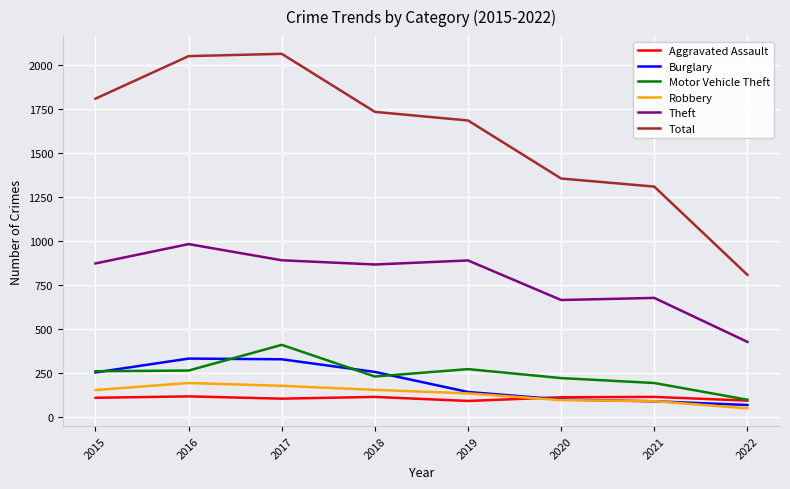

True or false: Robbery and Total cross at least once.

False